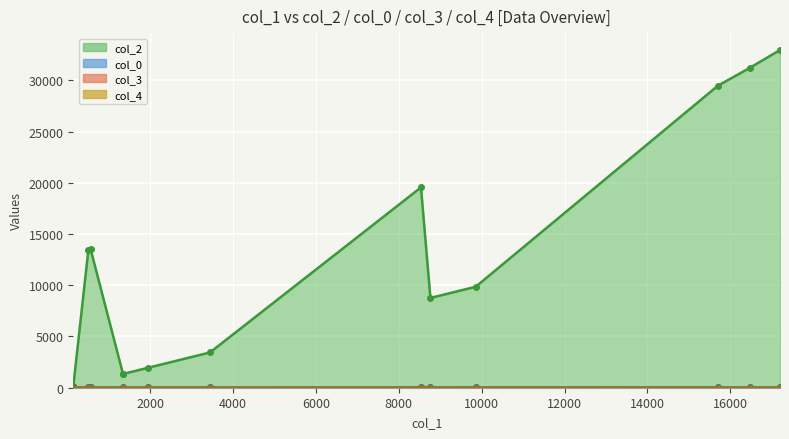

How many distinct data groups are displayed?

4